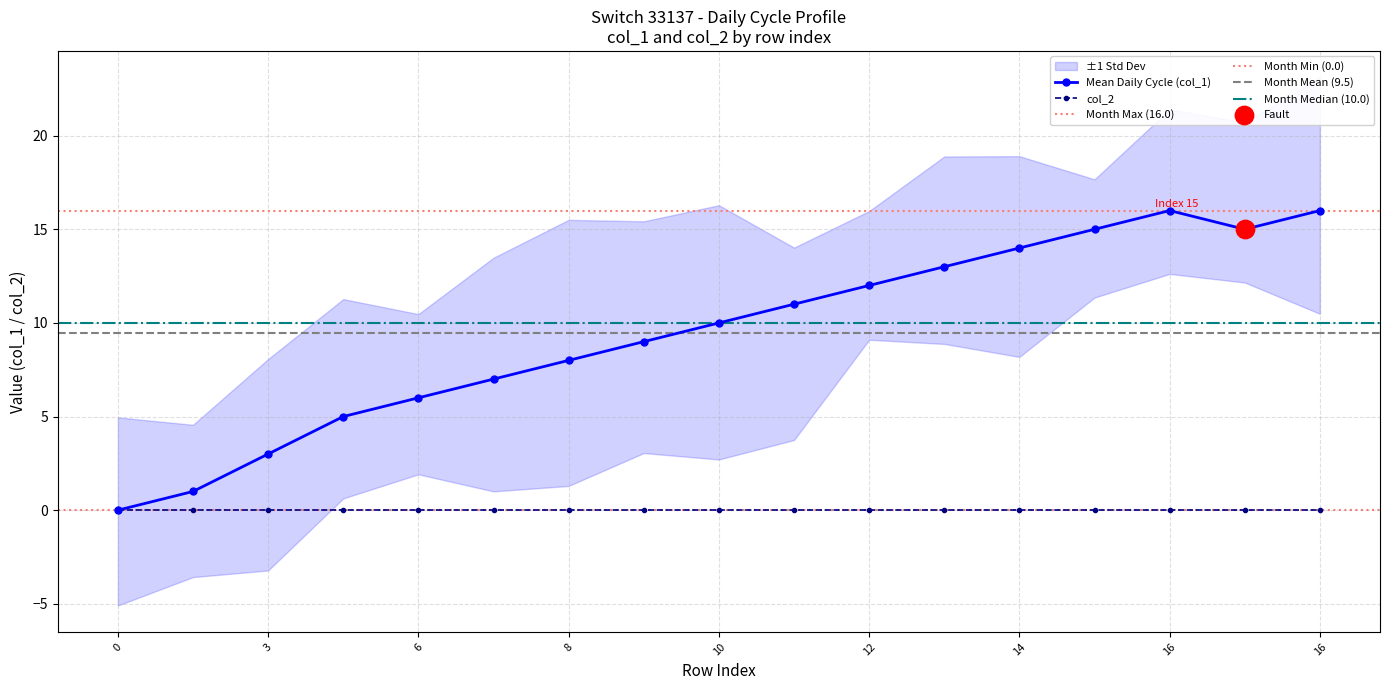

Approximately how many times larger is the value at 8 compared to 10?

0.8